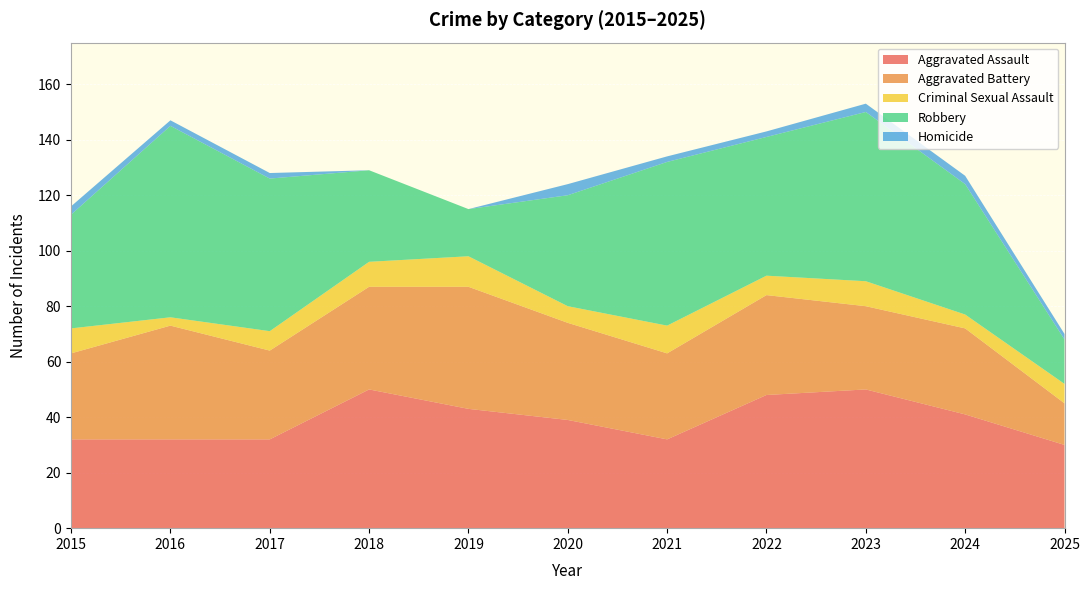

Reading right to left, extract all data points from this chart.

Aggravated Assault: 30	41	50	48	32	39	43	50	32	32	32
Aggravated Battery: 15	31	30	36	31	35	44	37	32	41	31
Criminal Sexual Assault: 7	5	9	7	10	6	11	9	7	3	9
Robbery: 16	47	61	50	59	40	17	33	55	69	41
Homicide: 2	3	3	2	2	4	0	0	2	2	3